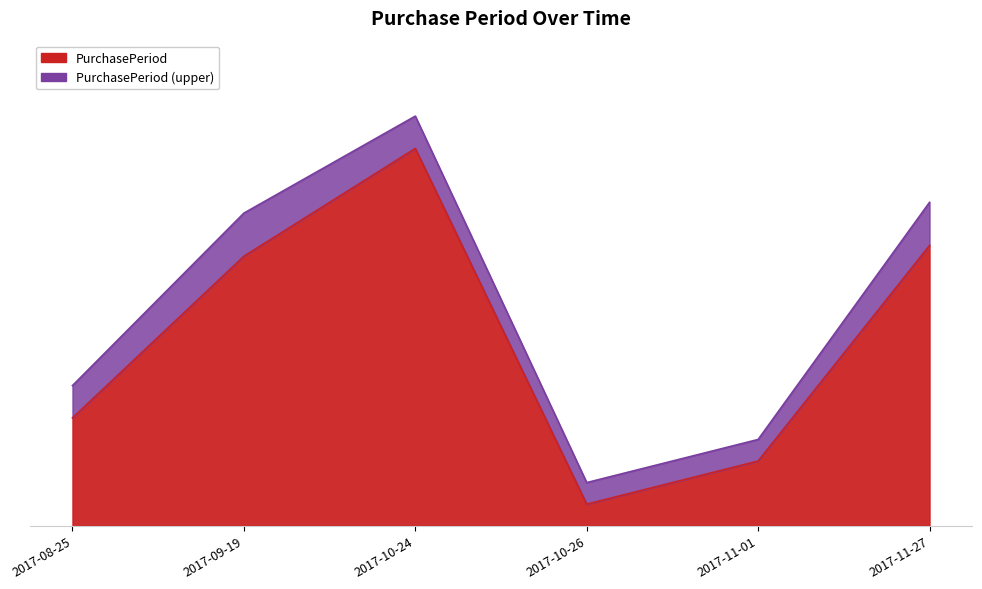

Reading right to left, transcribe all the data shown in this chart.

26	6	2	35	25	10